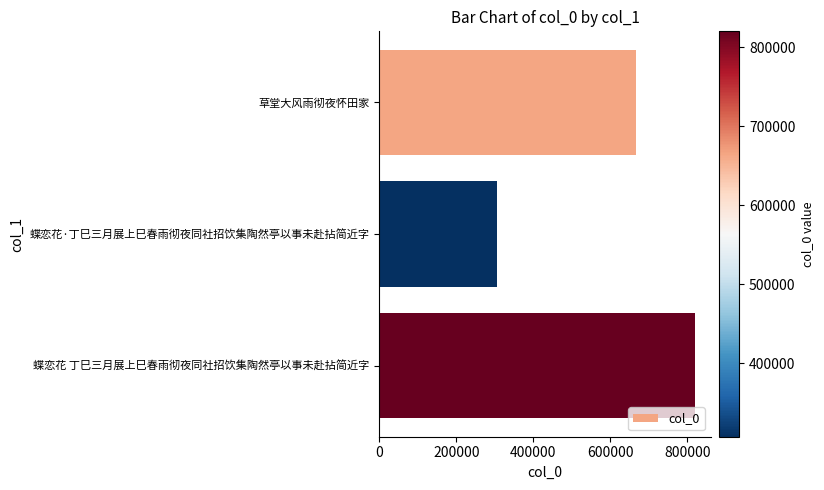

How many categories are shown in the chart?

3